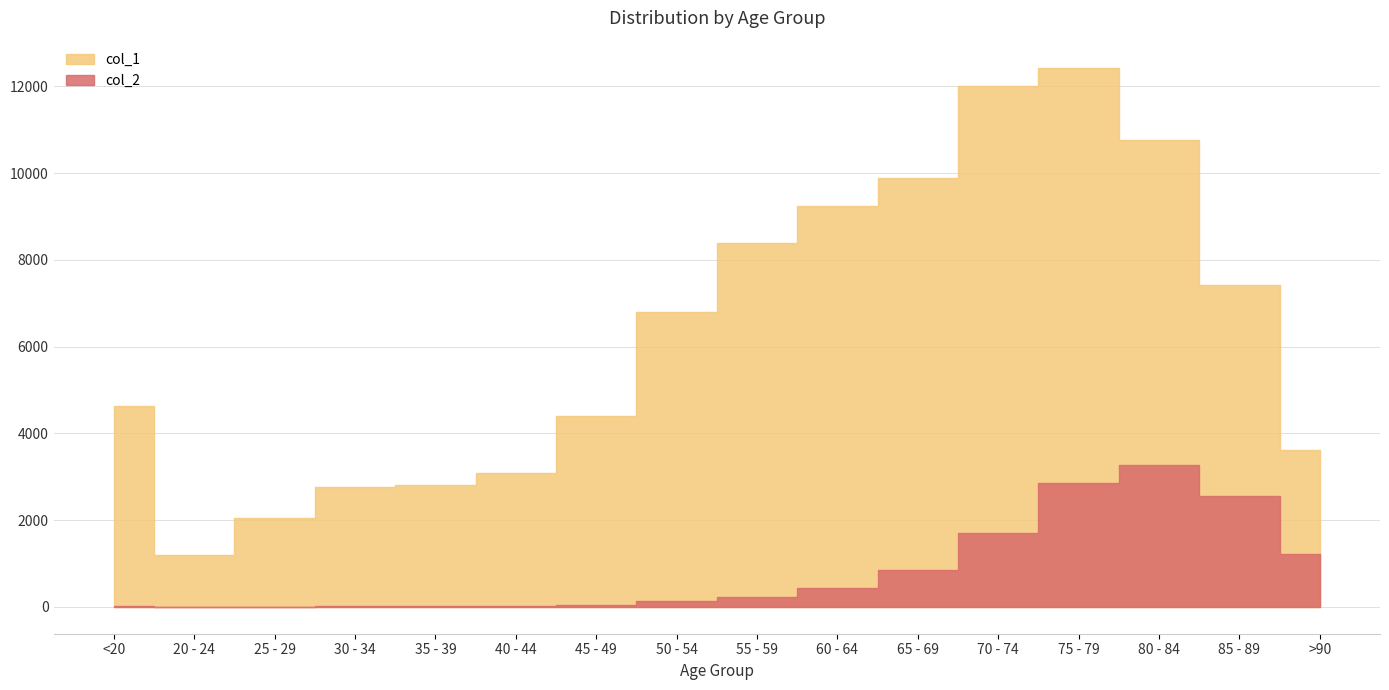

Which label corresponds to the smallest value in the chart?

25 - 29